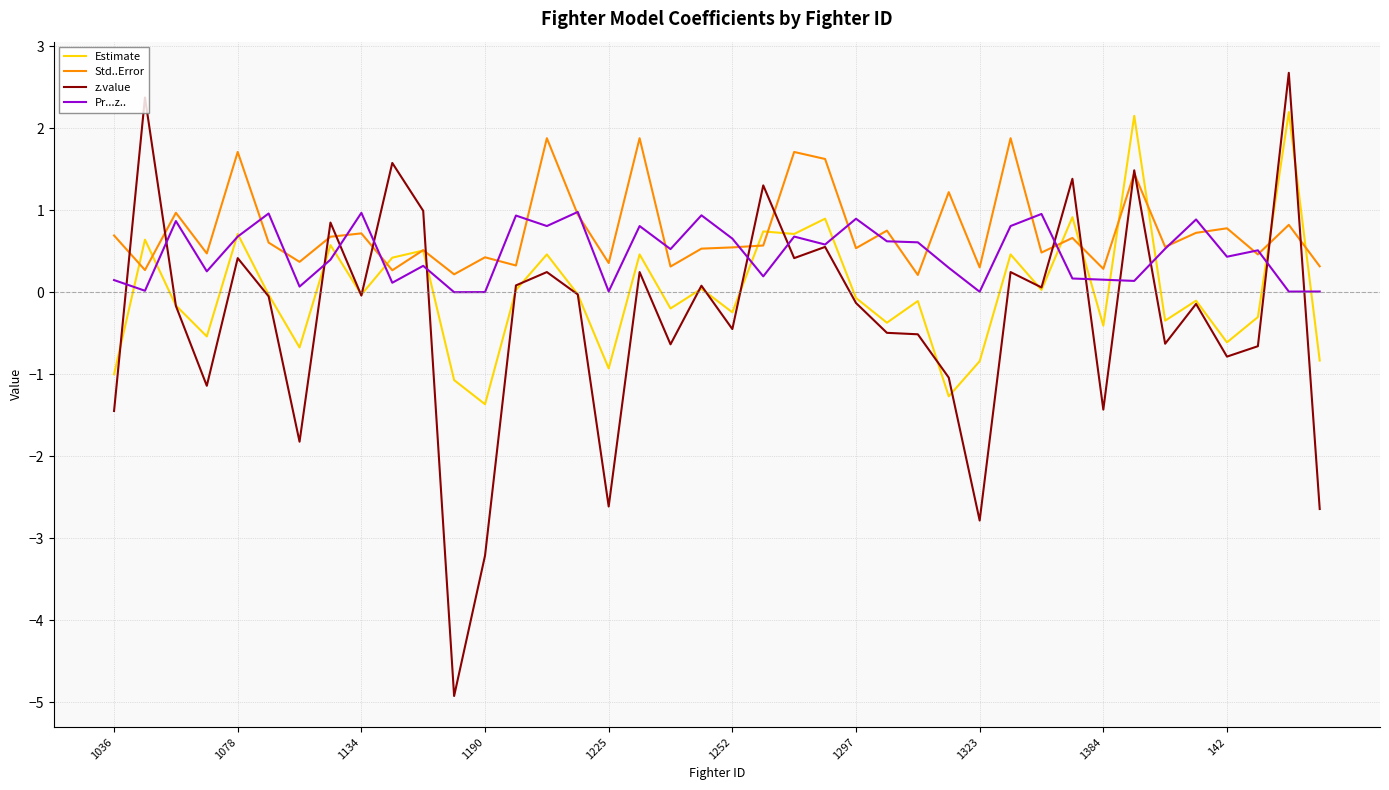

At how many categories does at least one series exceed 0?

40